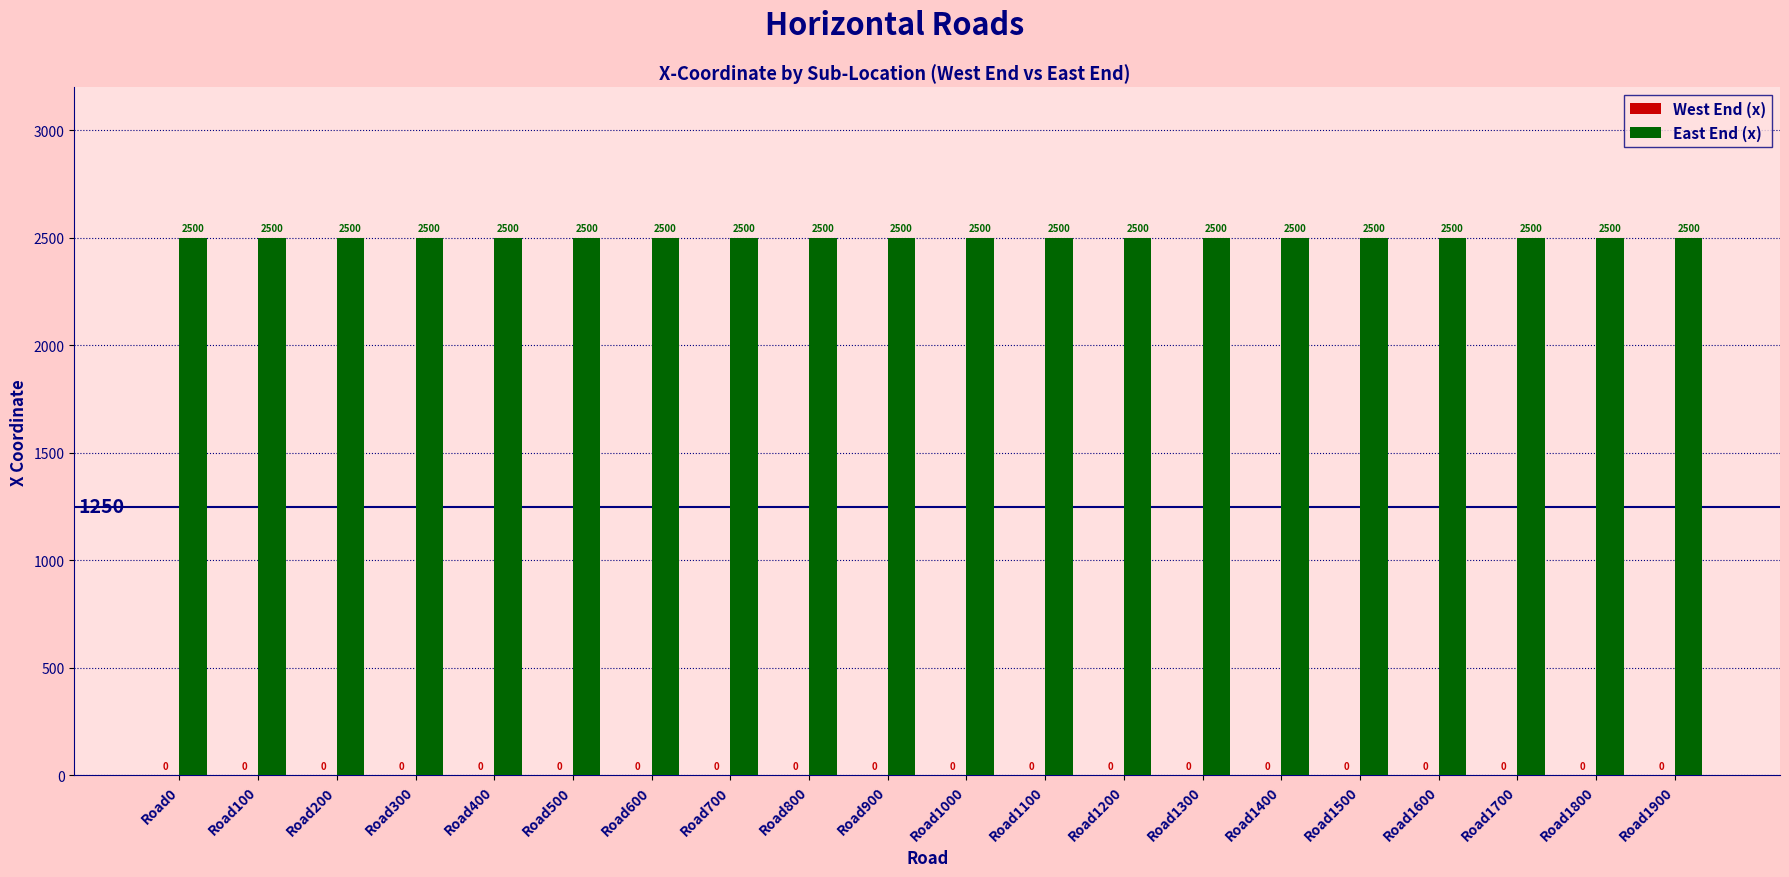

The West End (x) series shows 0 at Road1600. True or false?

True